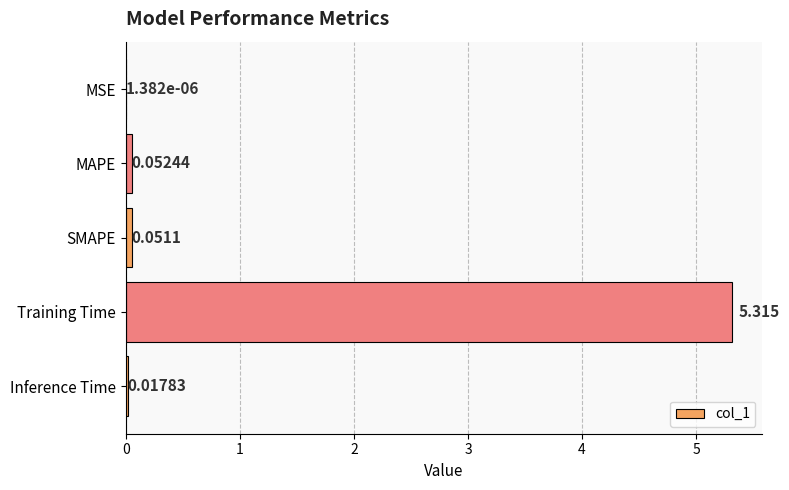

At which category does the chart reach its peak across all series?

Training Time